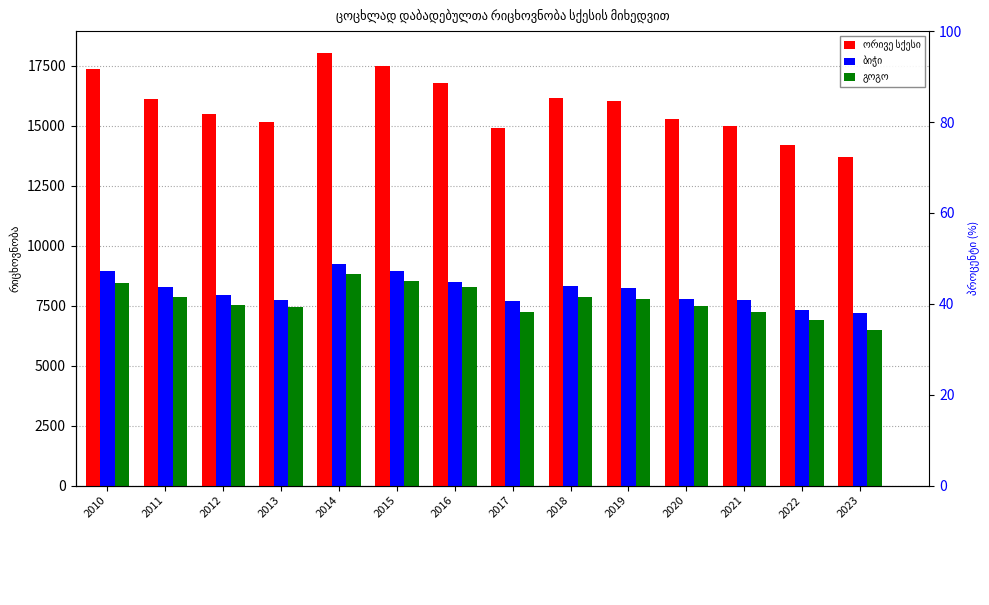

Reading right to left, what are all the values shown in this chart?

ორივე სქესი: 13697	14202	14979	15271	16022	16161	14906	16784	17509	18048	15180	15481	16133	17382
ბიჭი: 7189	7316	7747	7792	8234	8316	7682	8505	8959	9239	7741	7954	8276	8934
გოგო: 6508	6886	7232	7479	7788	7845	7224	8279	8550	8809	7439	7527	7857	8448